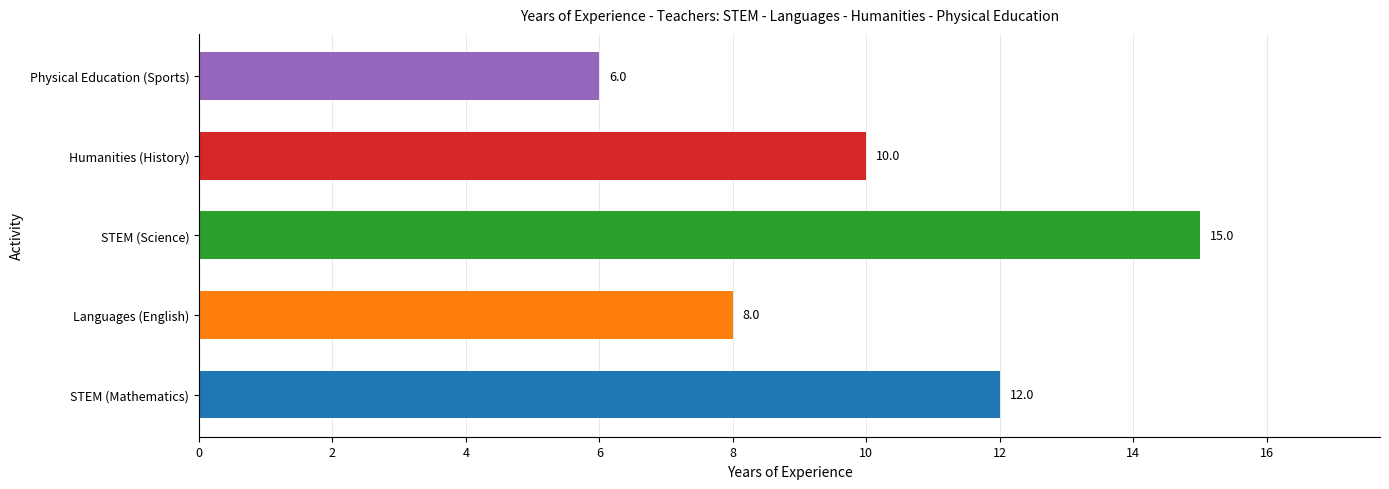

Count the values in the range 8 to 12.

3